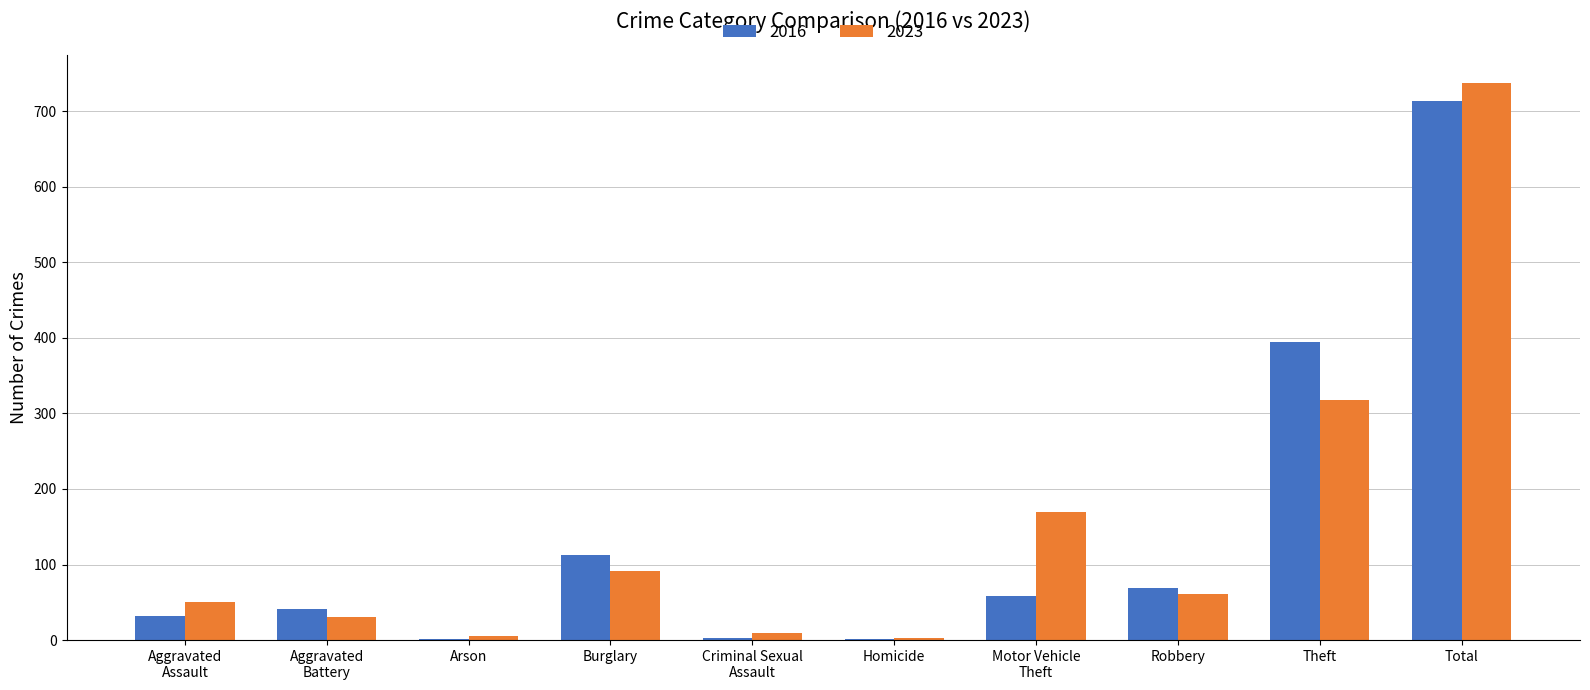

What is the total value across all series at Theft?

712